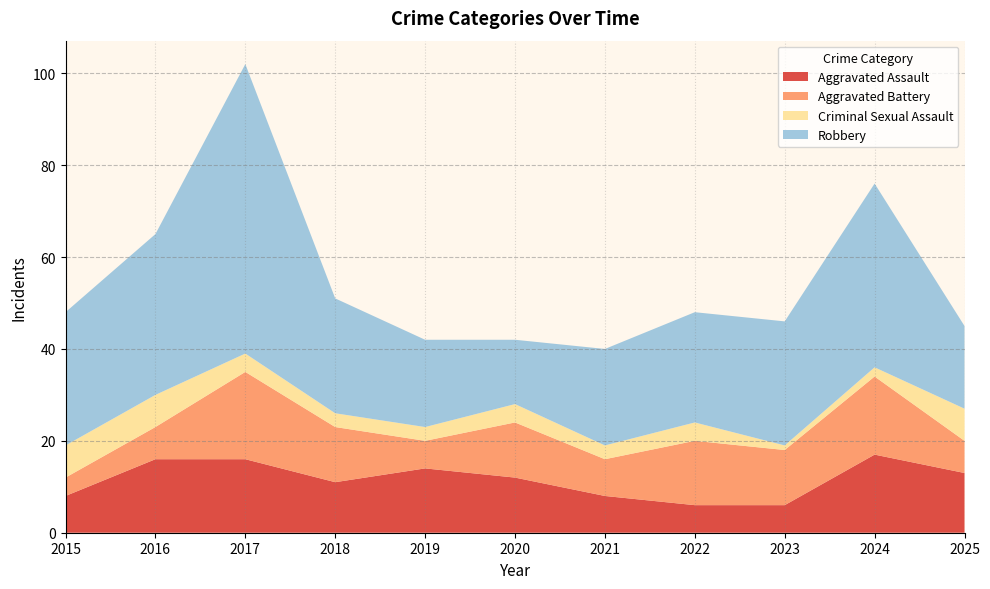

Reading left to right, transcribe all the data shown in this chart.

Aggravated Assault: 8	16	16	11	14	12	8	6	6	17	13
Aggravated Battery: 4	7	19	12	6	12	8	14	12	17	7
Criminal Sexual Assault: 7	7	4	3	3	4	3	4	1	2	7
Robbery: 29	35	63	25	19	14	21	24	27	40	18